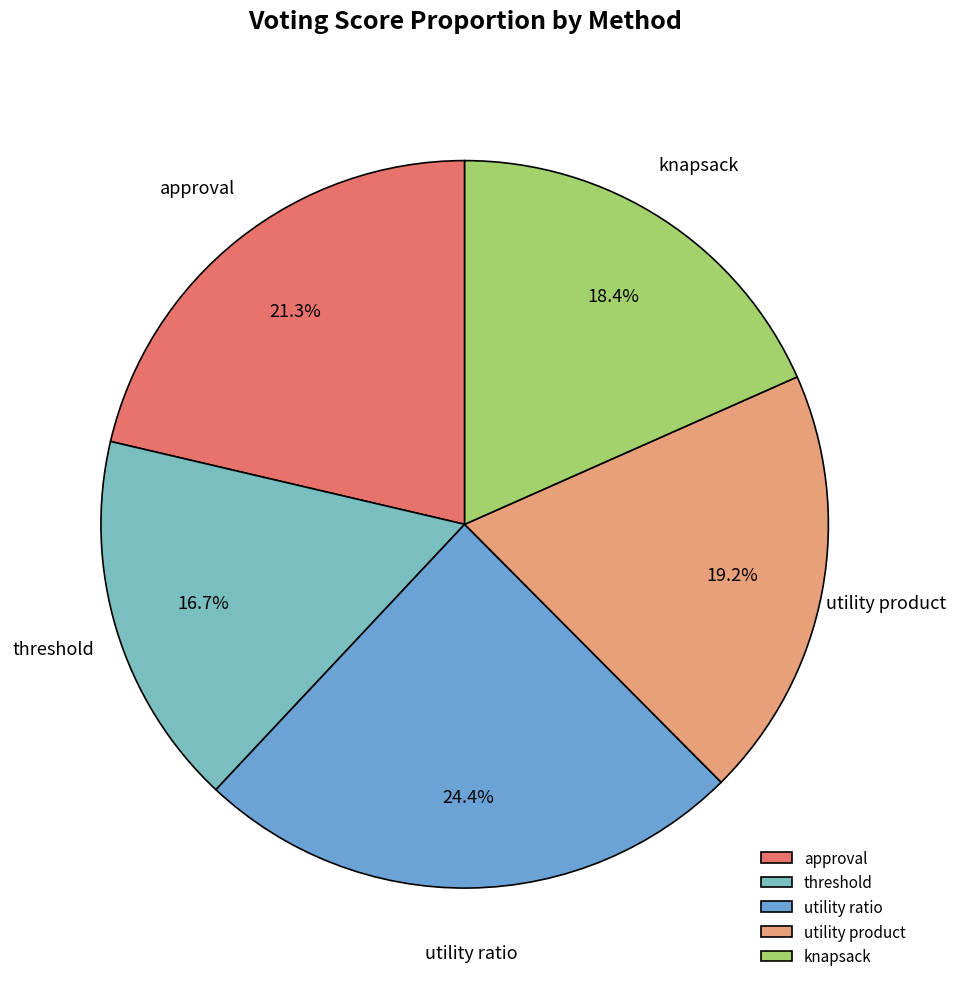

Rank the categories by value from highest to lowest.

utility ratio, approval, utility product, knapsack, threshold